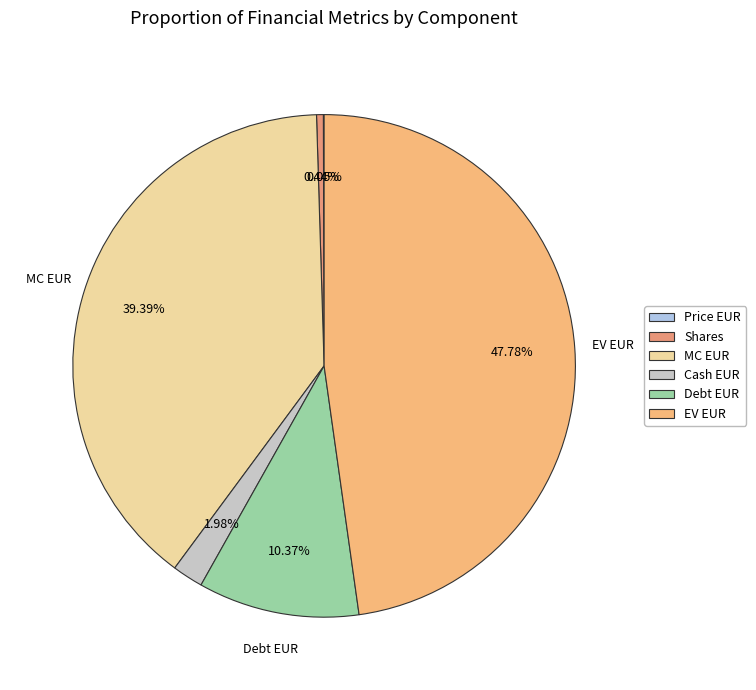

What is the total percentage of EV EUR and Shares?

48.2%